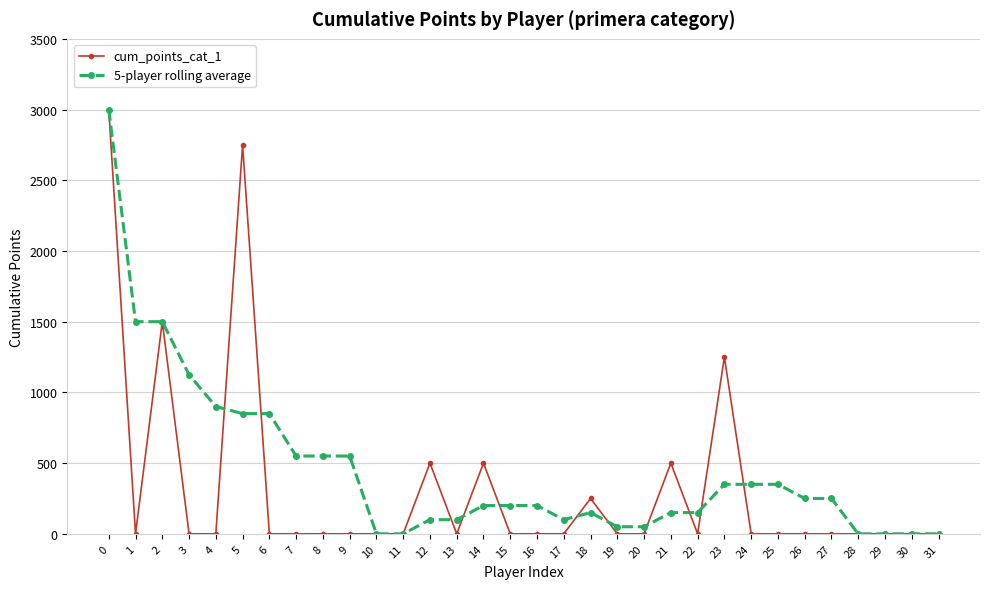

Which series changed the most between 0 and 13?

cum_points_cat_1